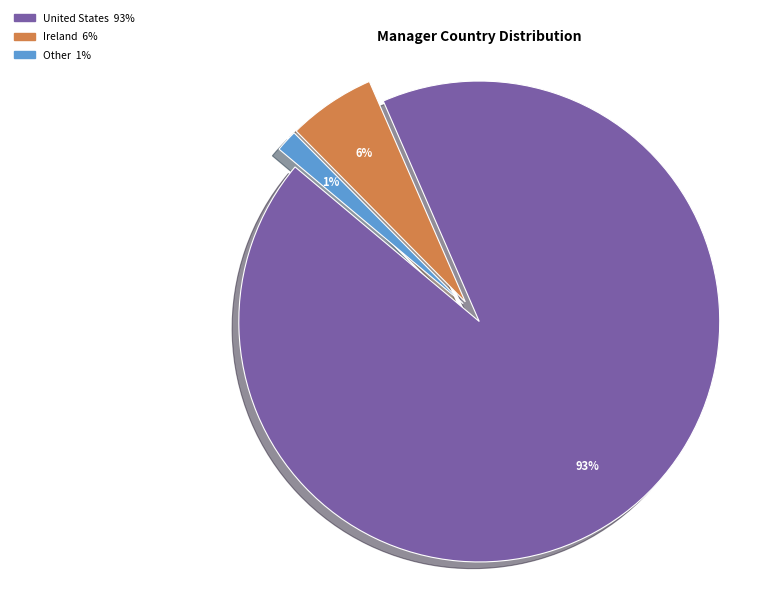

How many segments does this pie chart have?

3